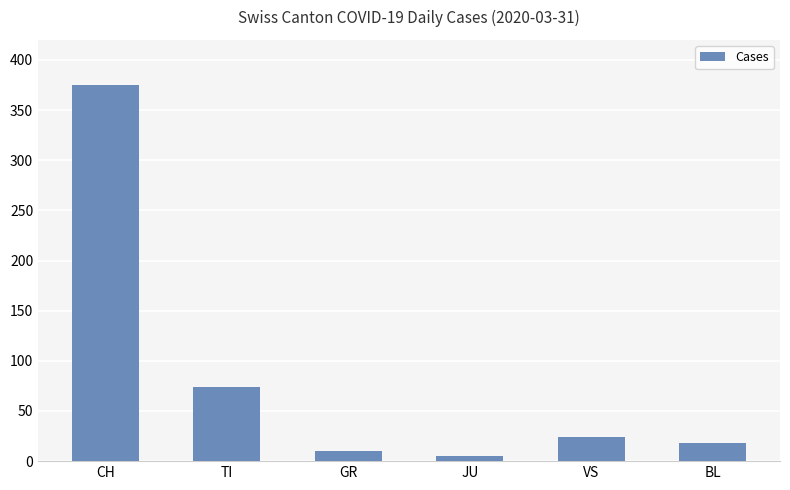

Count the number of data series in this chart.

1